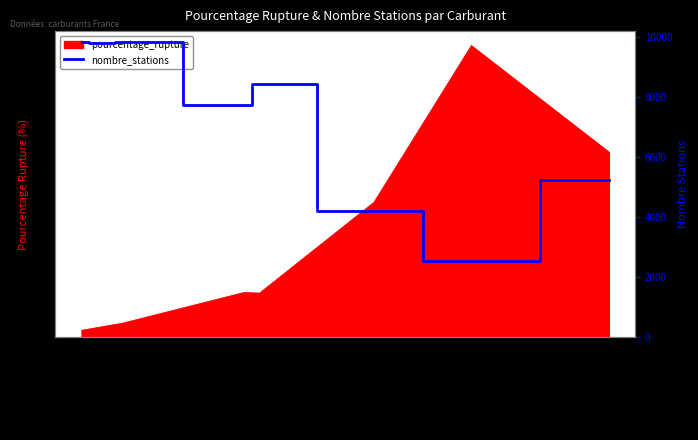

Reading left to right, transcribe all the data shown in this chart.

9815	9789	9778	9815	7706	8423	4193	2510	5231